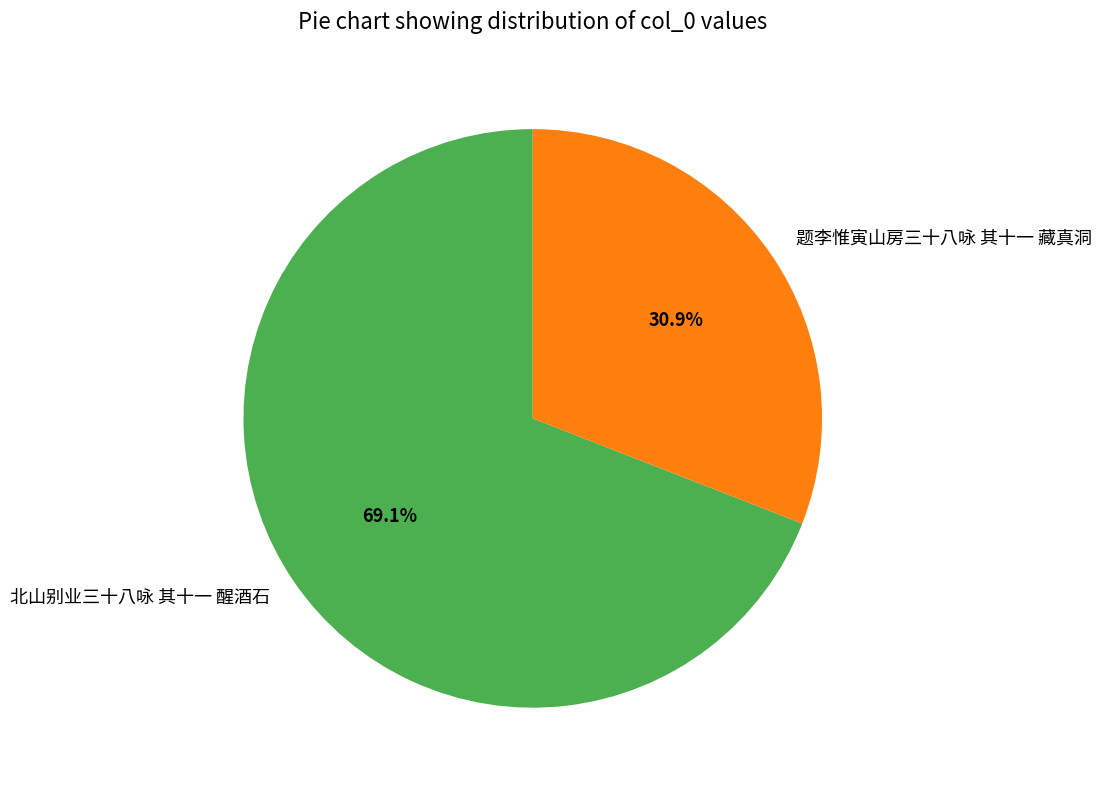

How much of the chart is everything except 题李惟寅山房三十八咏 其十一 藏真洞?

69.1%